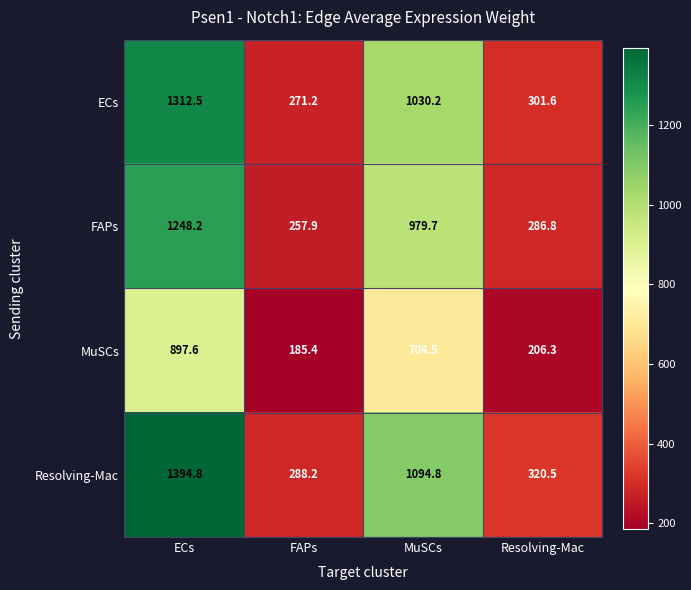

Reading left to right, list all the values displayed in this chart.

ECs: 1312.5	271.2	1030.2	301.6
FAPs: 1248.2	257.9	979.7	286.8
MuSCs: 897.6	185.4	704.5	206.3
Resolving-Mac: 1394.8	288.2	1094.8	320.5